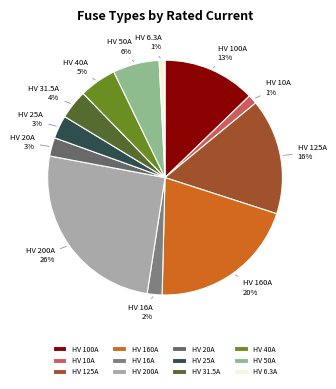

To the nearest percent, what portion does HV 25A represent?

3%